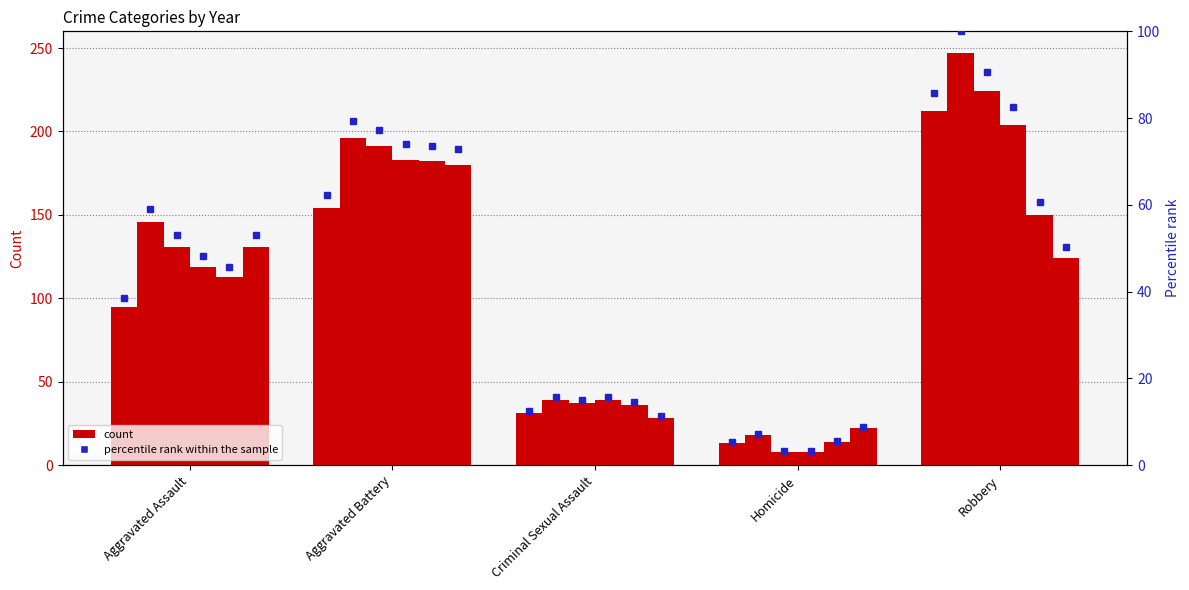

What is the sum of the values at Criminal Sexual Assault and Homicide?

17.8